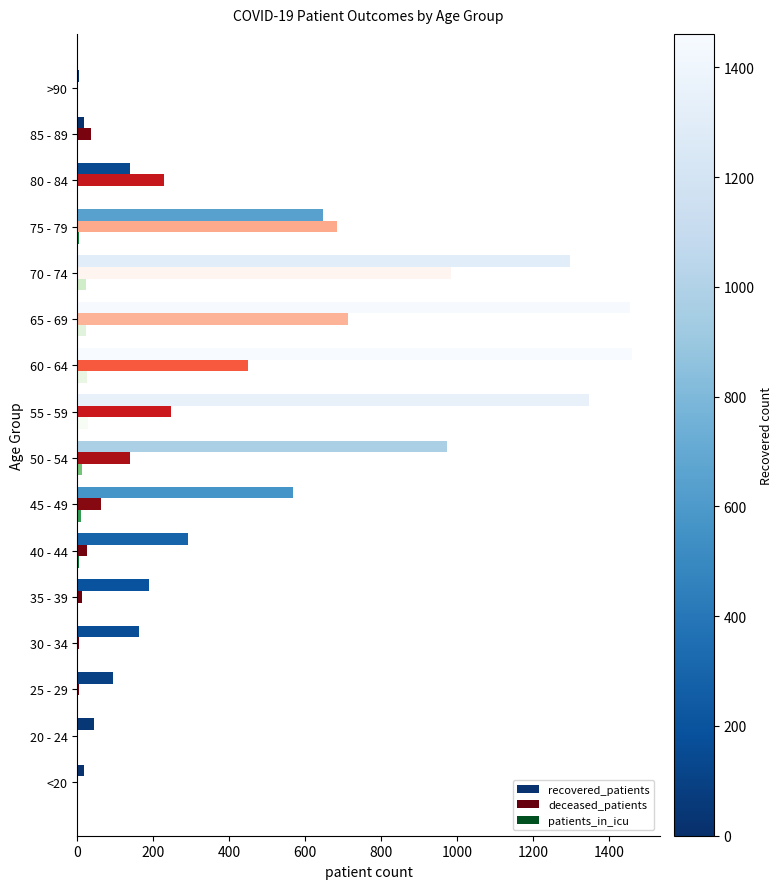

Between 45 - 49 and >90, which series saw the biggest shift?

recovered_patients